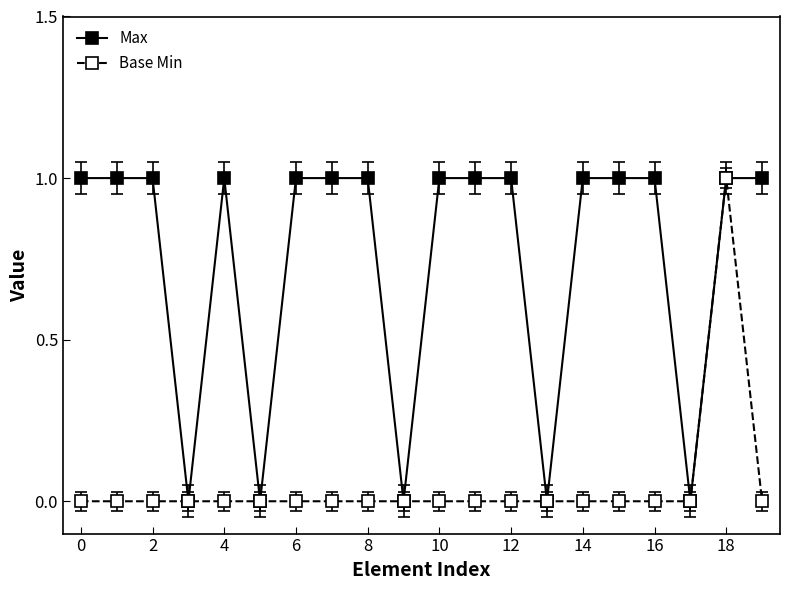

True or false: Base Min has more than 0 interior local peaks.

True